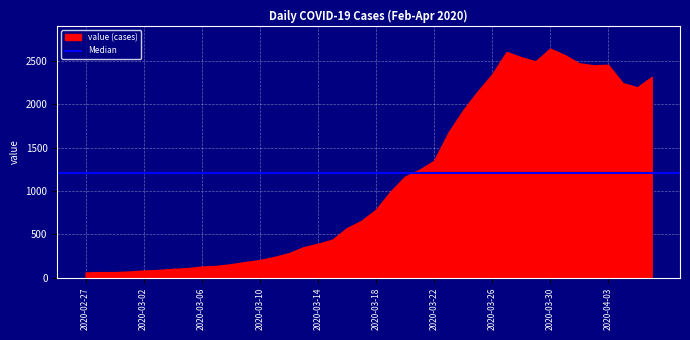

Is it true that the value at 2020-03-17 is 1159?

False